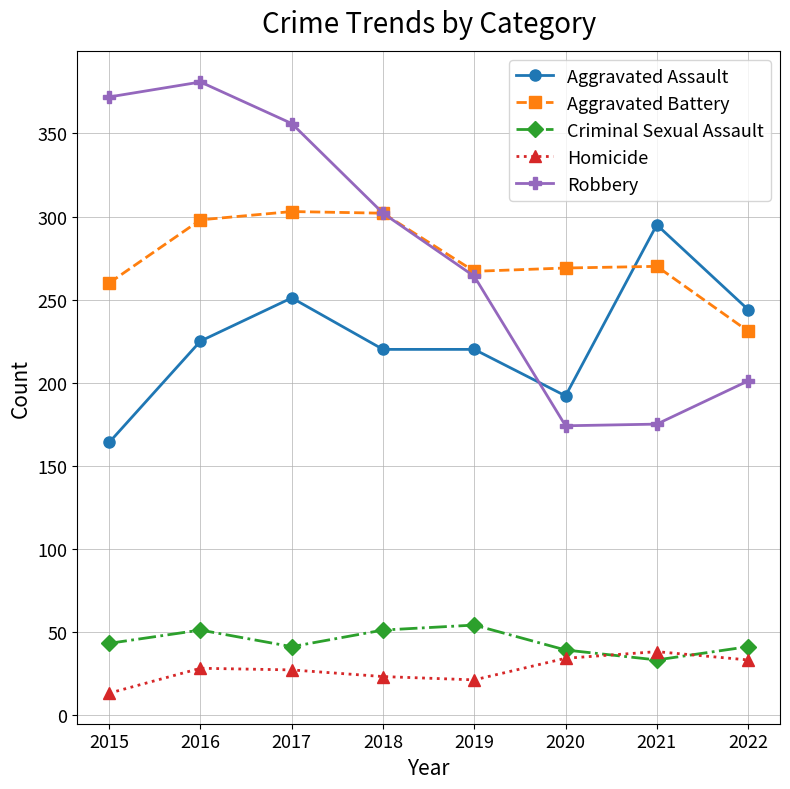

True or false: Homicide has a value of 33 at 2022.

True